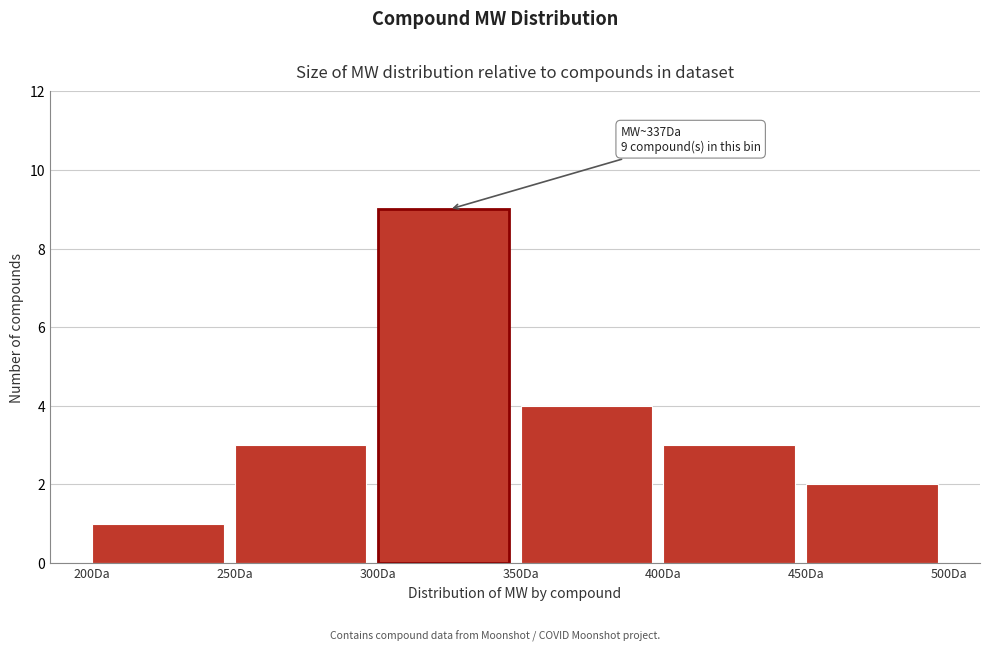

Which range on the x-axis has the tallest bar?

300 to 350